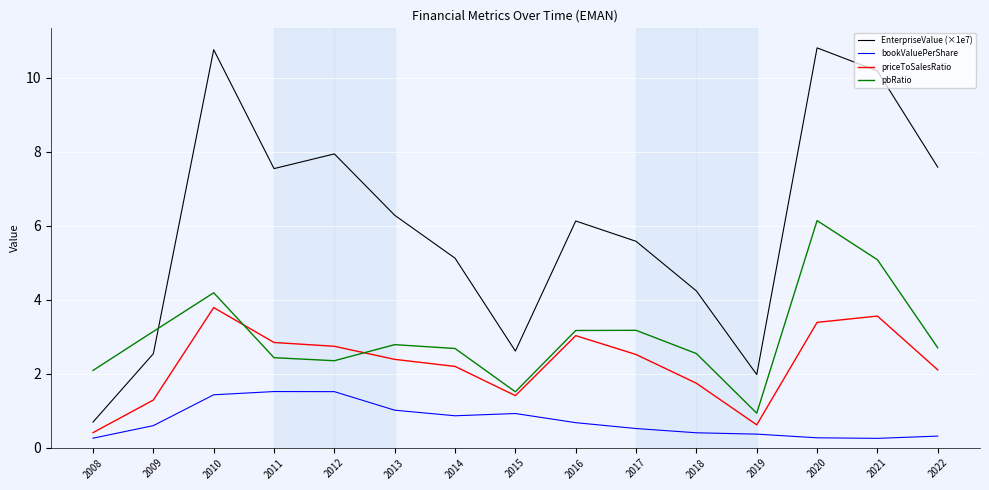

Which series has the largest total across all categories?

EnterpriseValue (×1e7)